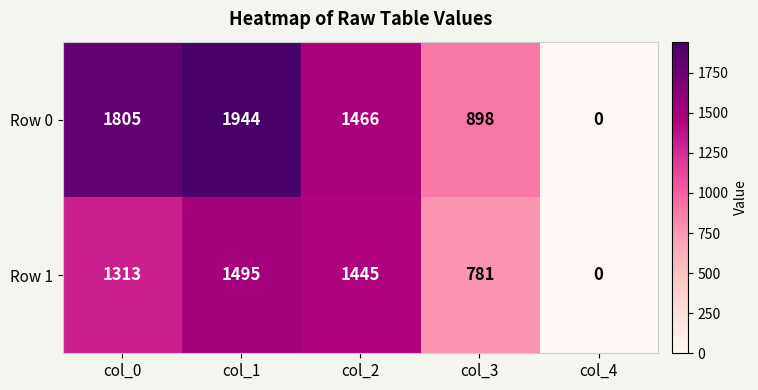

Which series has the largest range (max minus min)?

Row 0